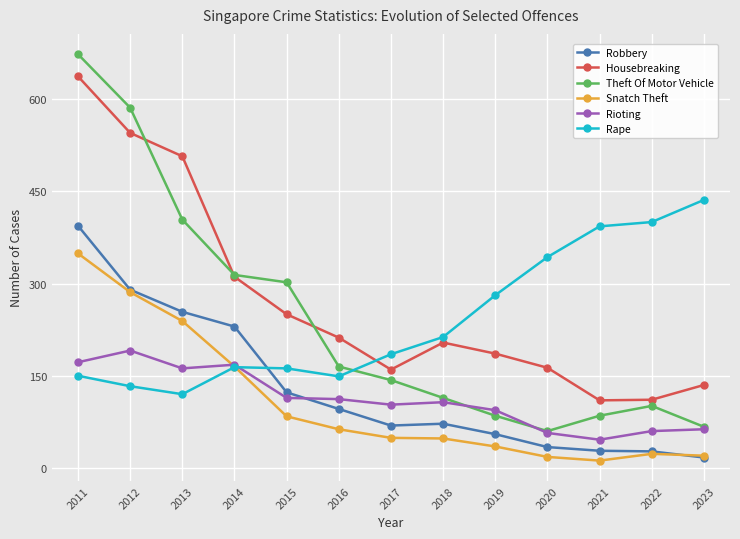

What are all the series names shown in the legend?

Robbery, Housebreaking, Theft Of Motor Vehicle, Snatch Theft, Rioting, Rape